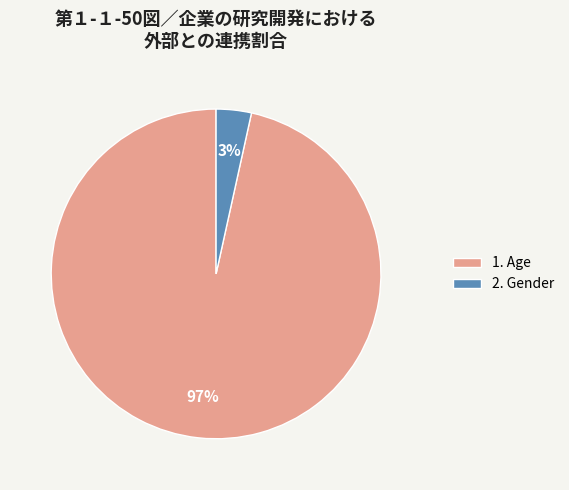

The 1. Age slice represents 97% of the pie. True or false?

True